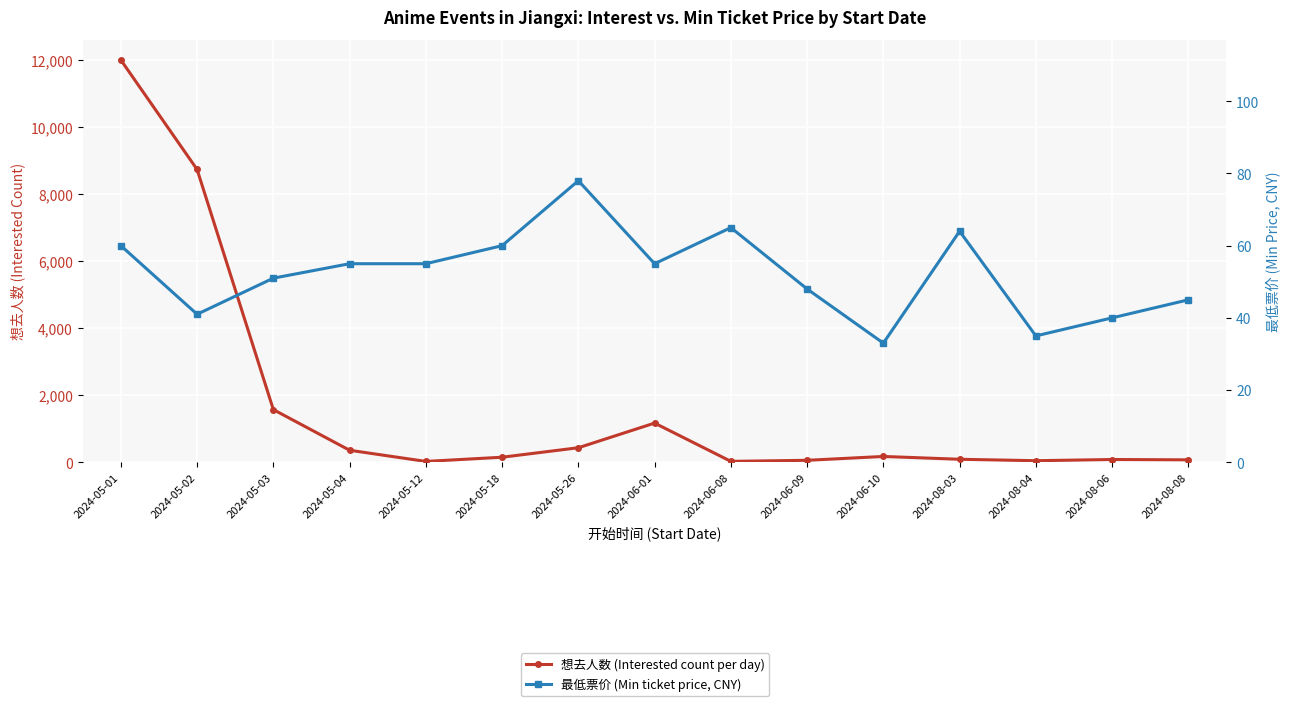

True or false: 最低票价 (Min ticket price, CNY) and 想去人数 (Interested count per day) intersect in this chart.

True